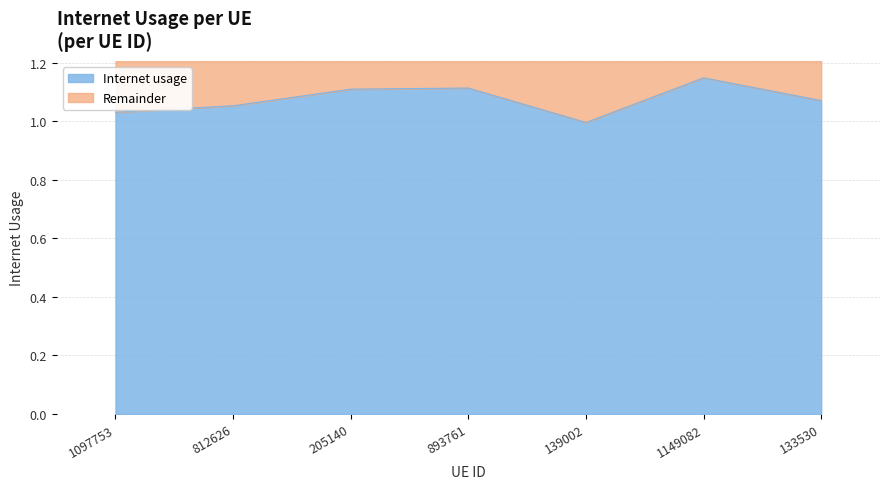

Which has a higher value, 1149082 or 133530?

1149082